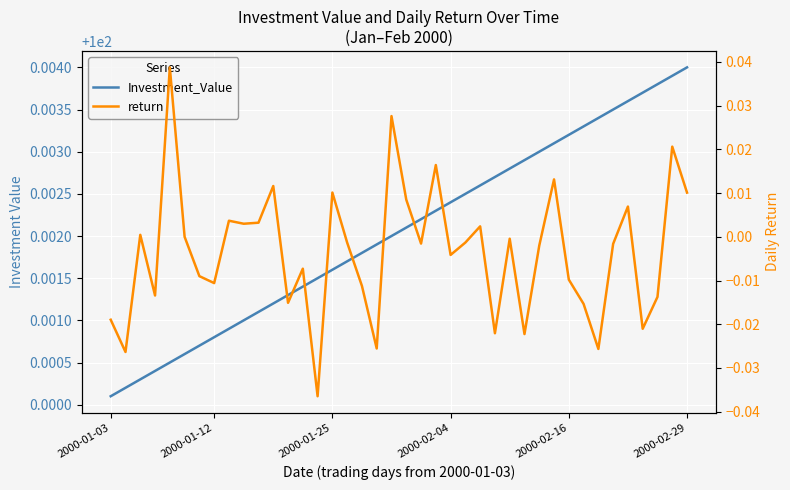

What is the value of the Investment_Value point at the 4th from the left?

100.0